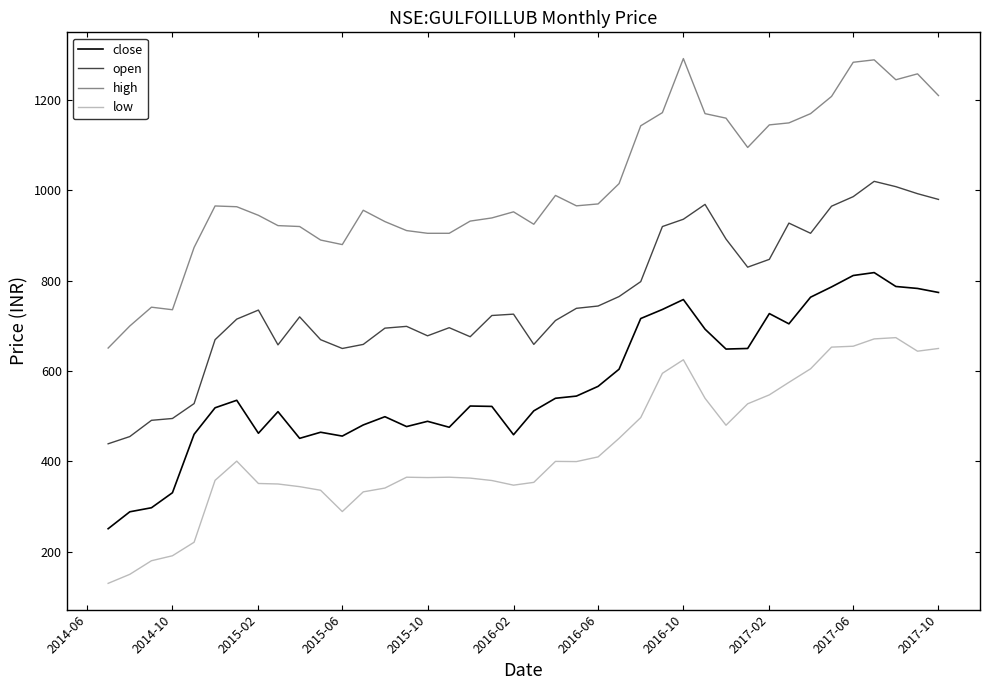

What is the highest value of the high series?

1291.8